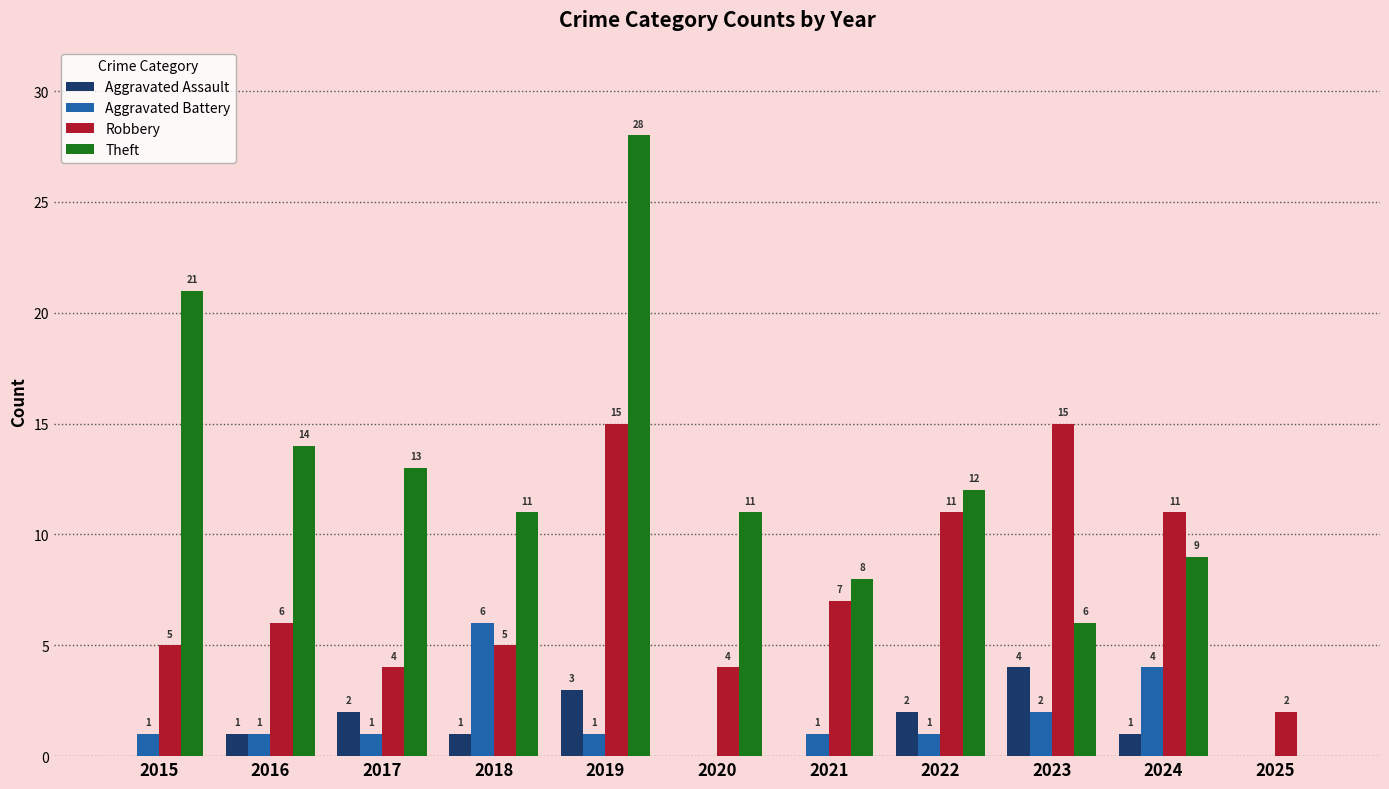

What is the highest value of the Robbery series?

15